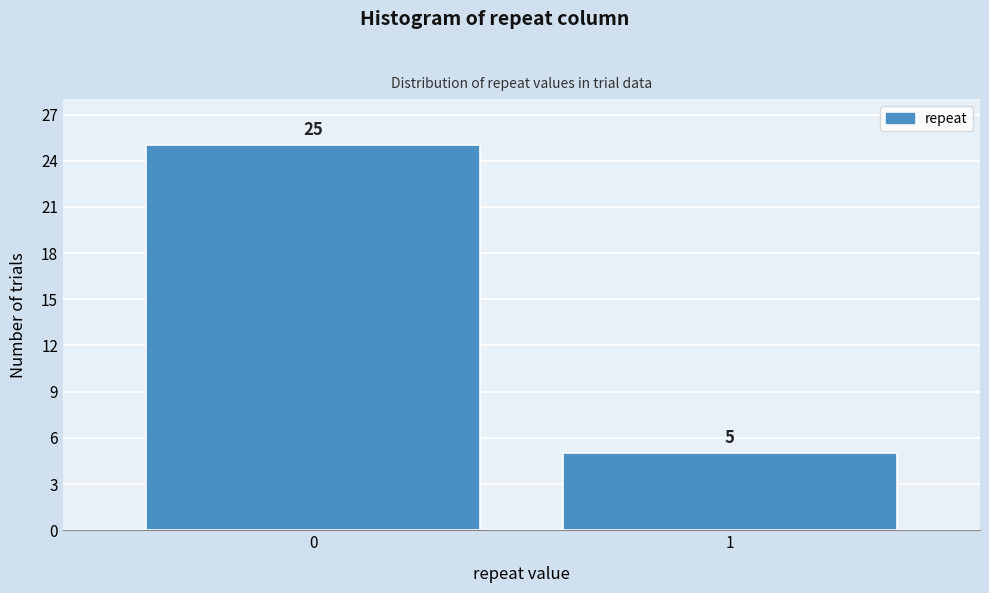

Reading left to right, extract all data points from this chart.

25	5